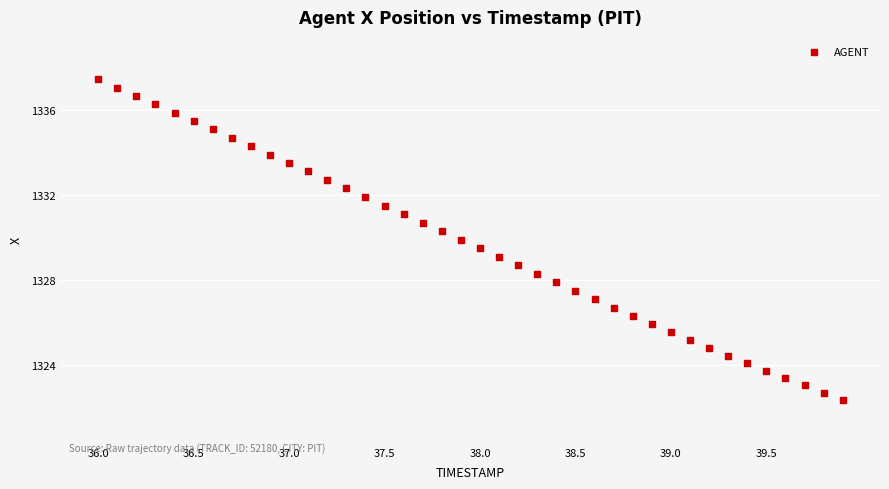

What is the range of X values (max minus min)?

3.9